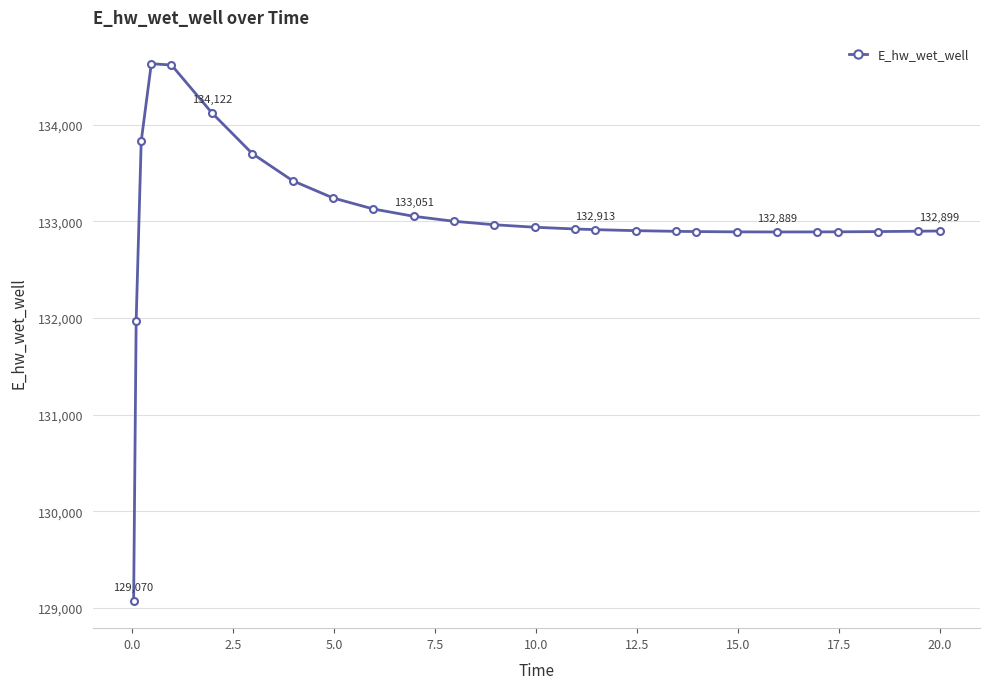

What is the average value?

133017.4